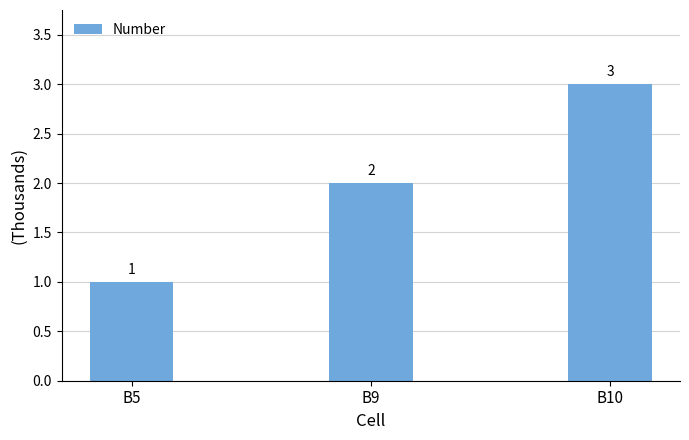

At which category does the chart reach its peak across all series?

B10